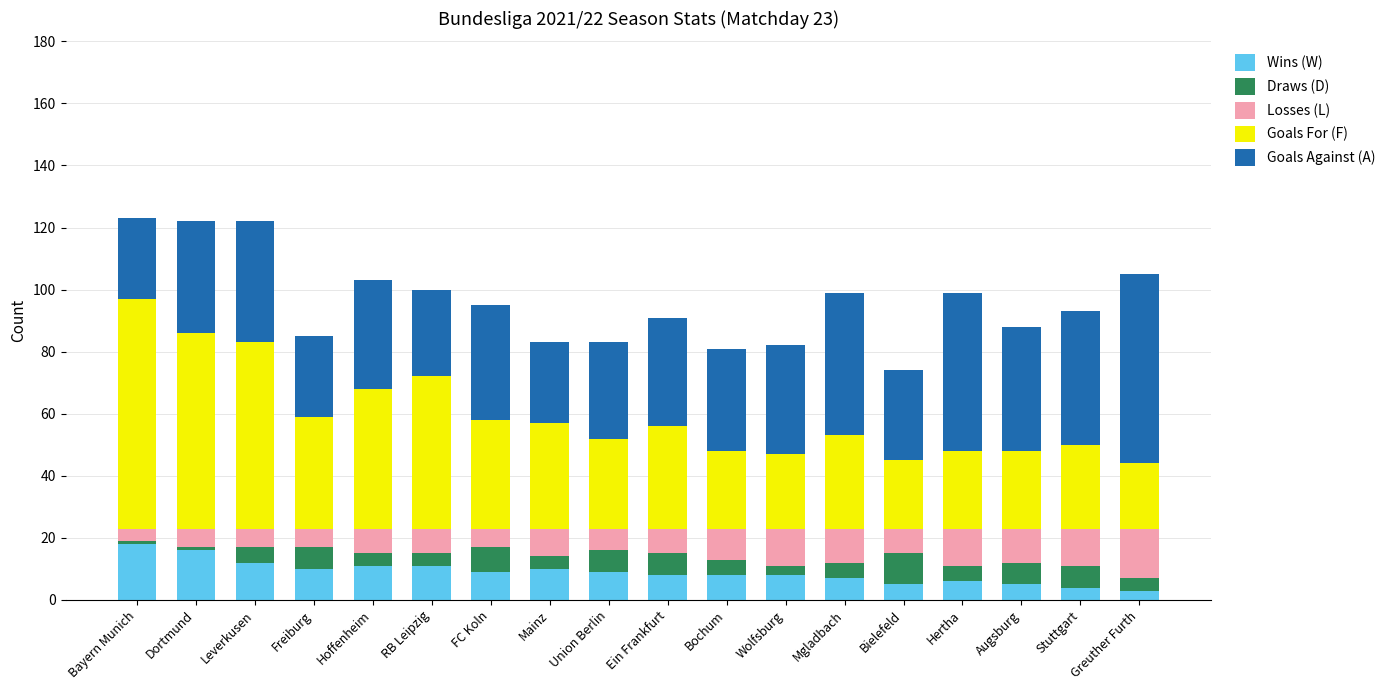

What is the total value across all series at FC Koln?

95